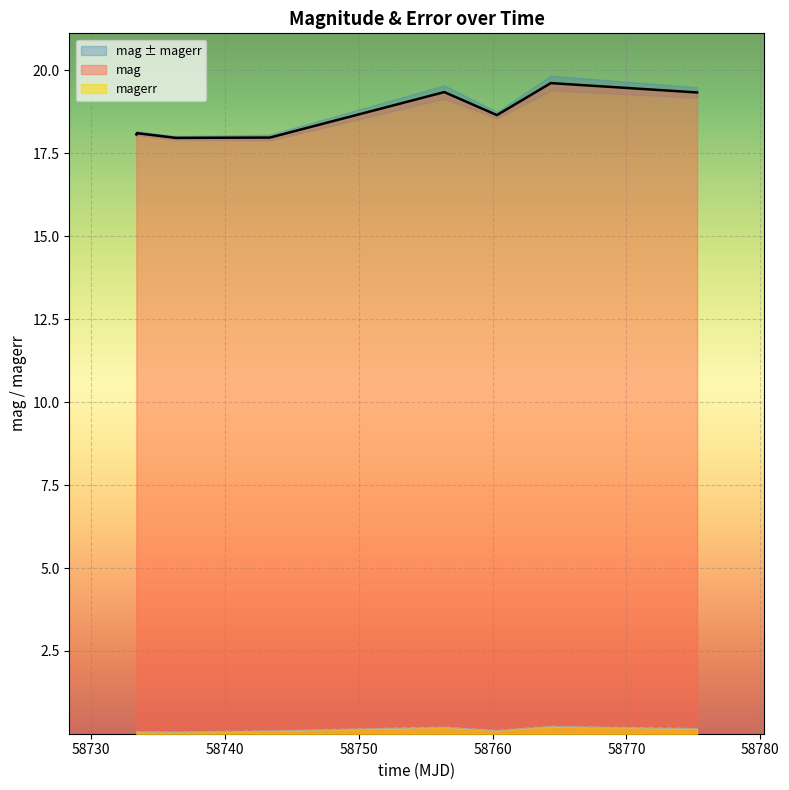

What is the label of the 4th point from the right?

58756.39791670023